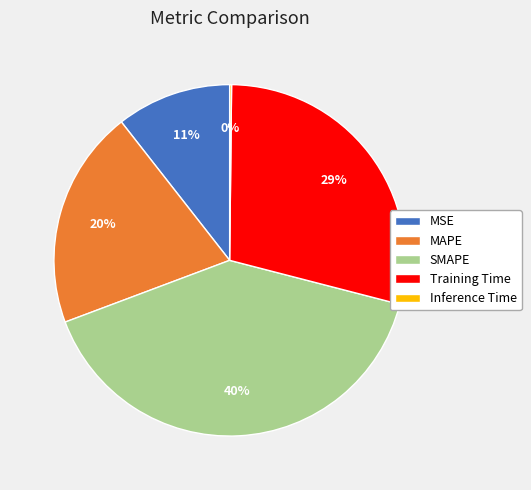

Which has a higher value, MSE or SMAPE?

SMAPE